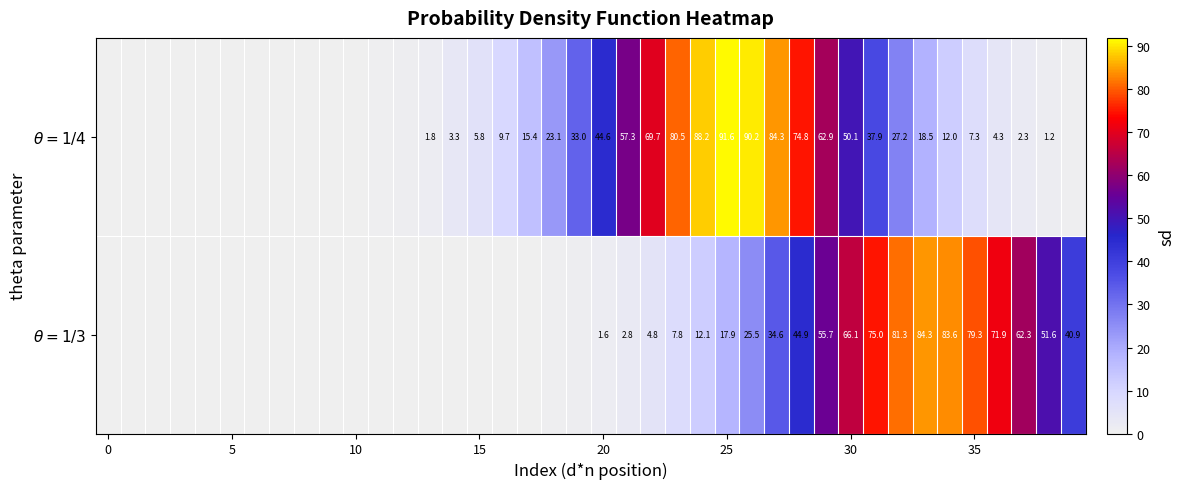

Which has a higher value, 10 or 0?

10